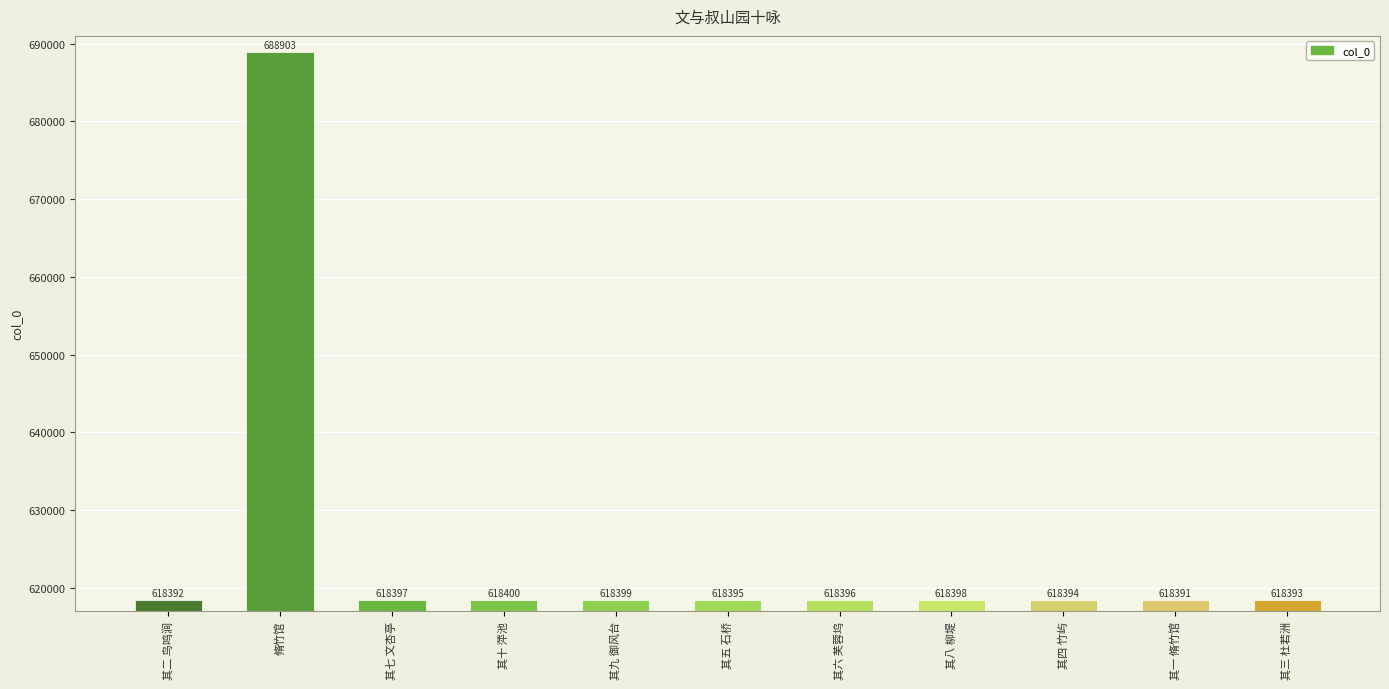

How many bars are there in total?

11